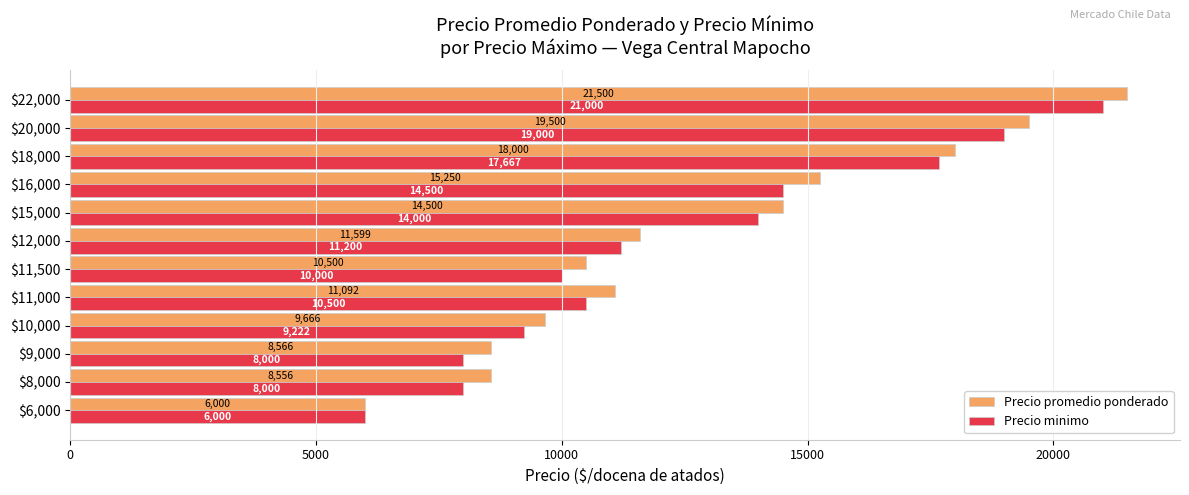

What is the sum of all Precio minimo values?

149088.9